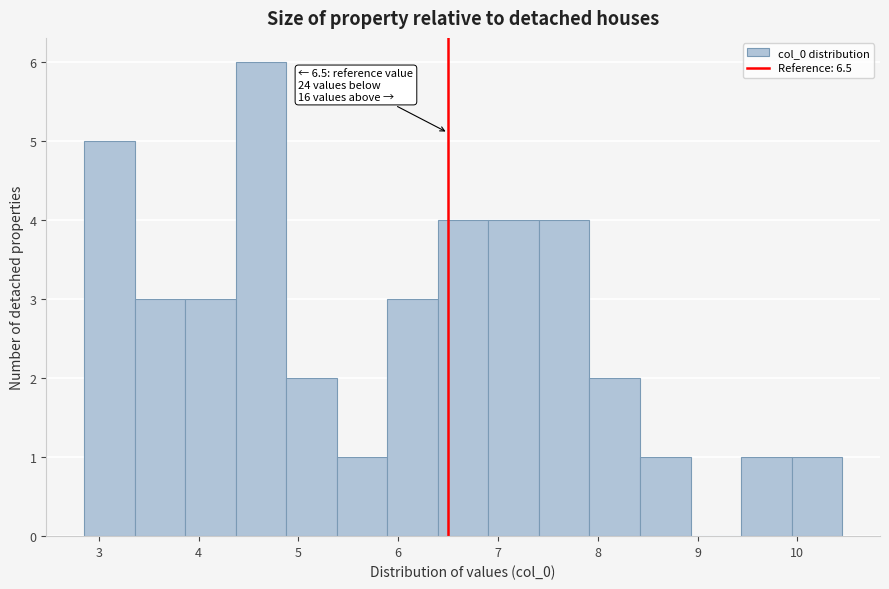

Over which range of the x-axis is the bar tallest?

4.4 to 4.9